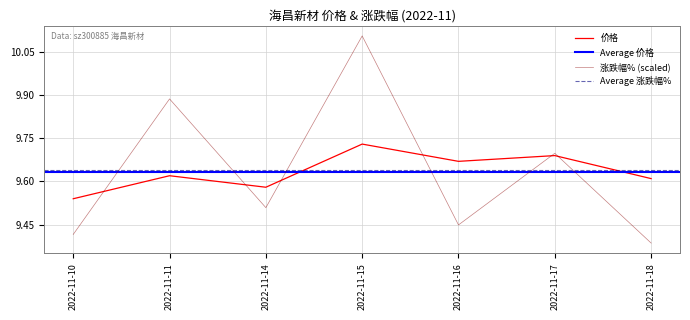

How many interior local valleys does the 价格 series have?

2